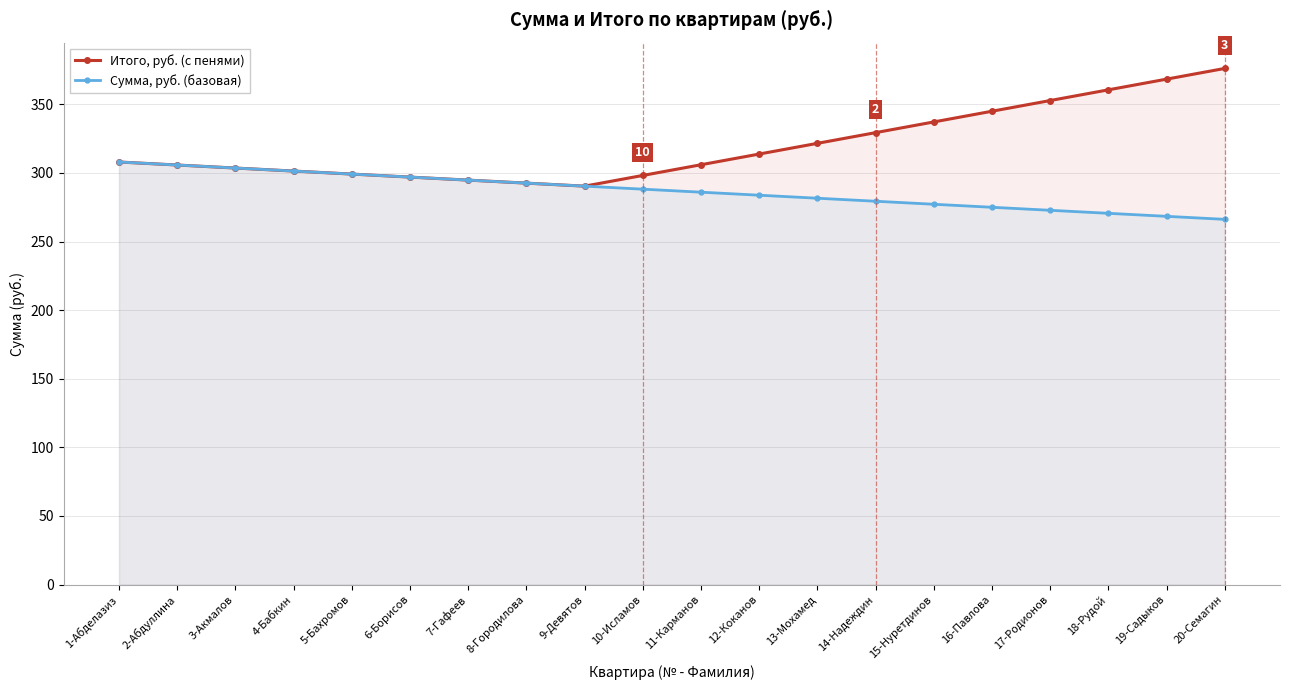

What is the difference between the Сумма, руб. (базовая) values at 13-Мохамед and 7-Гафеев?

13.2